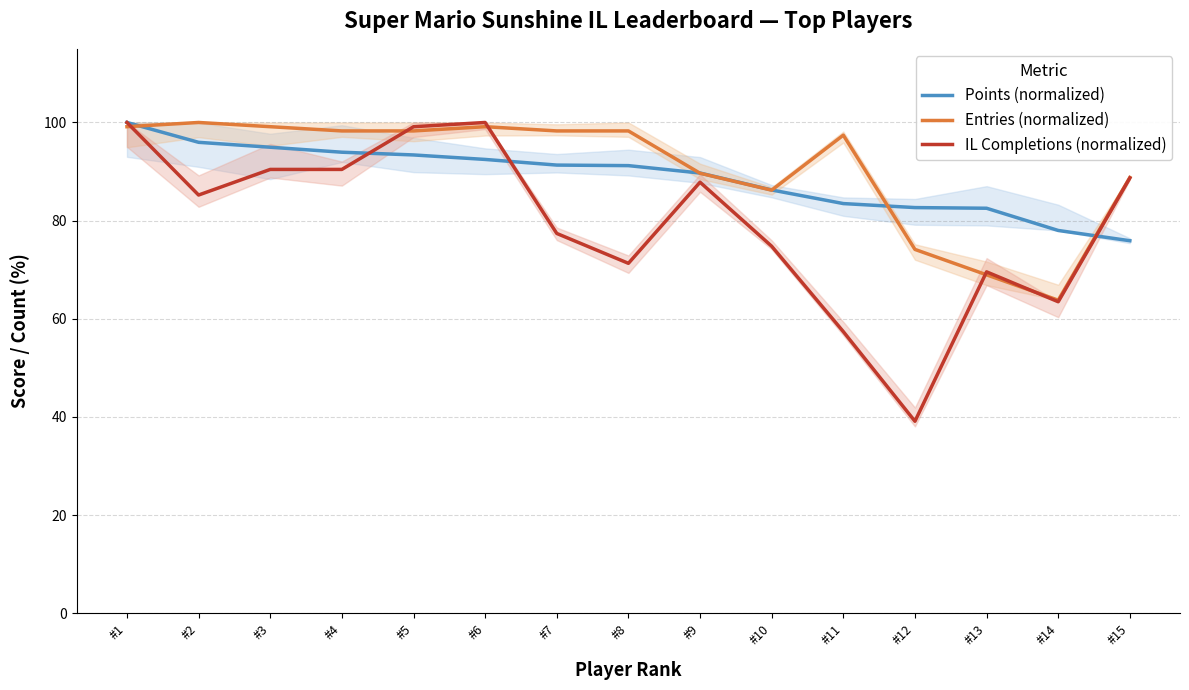

What is the difference between the second highest and second lowest values in the Entries (normalized) series?

30.2